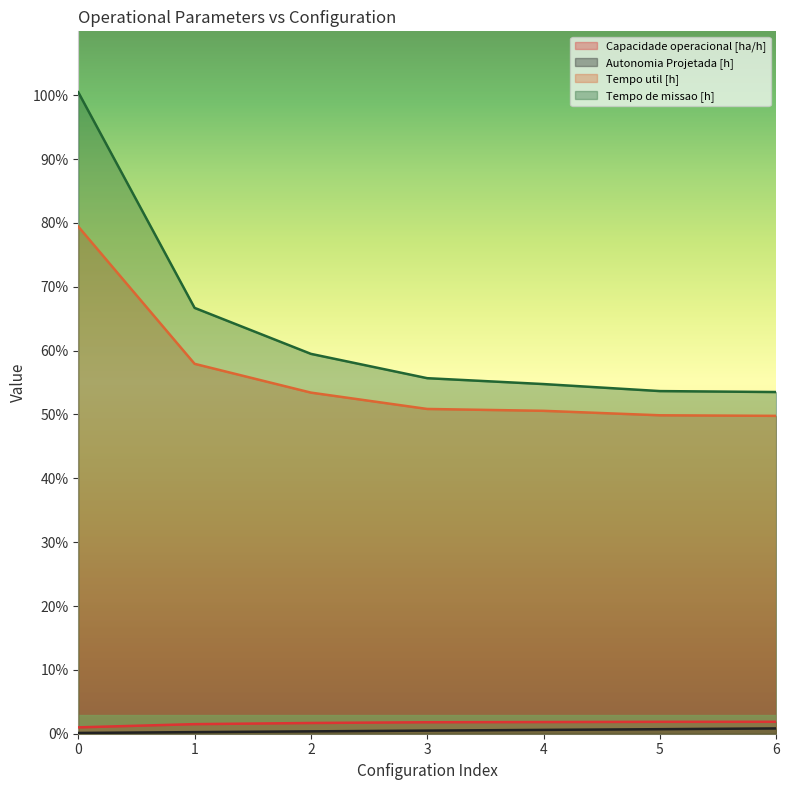

How many lines are shown in the chart?

4